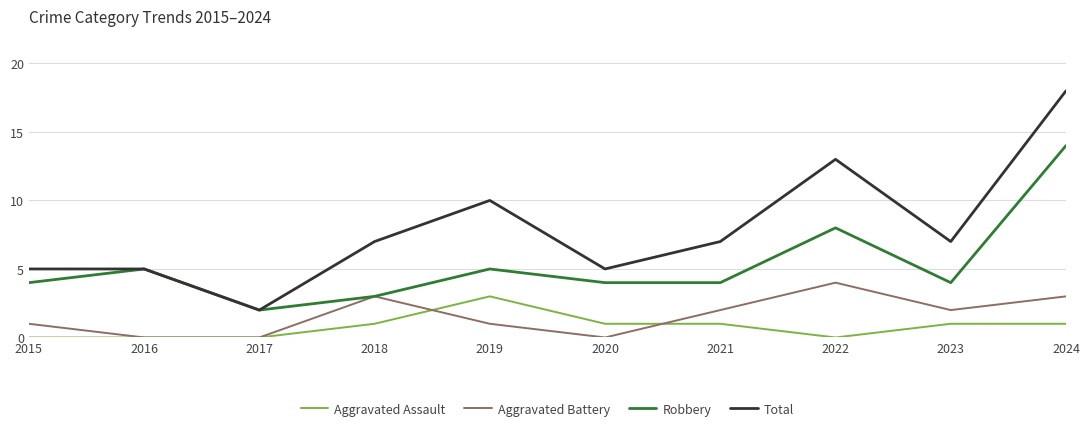

True or false: Robbery and Aggravated Assault cross at least once.

False